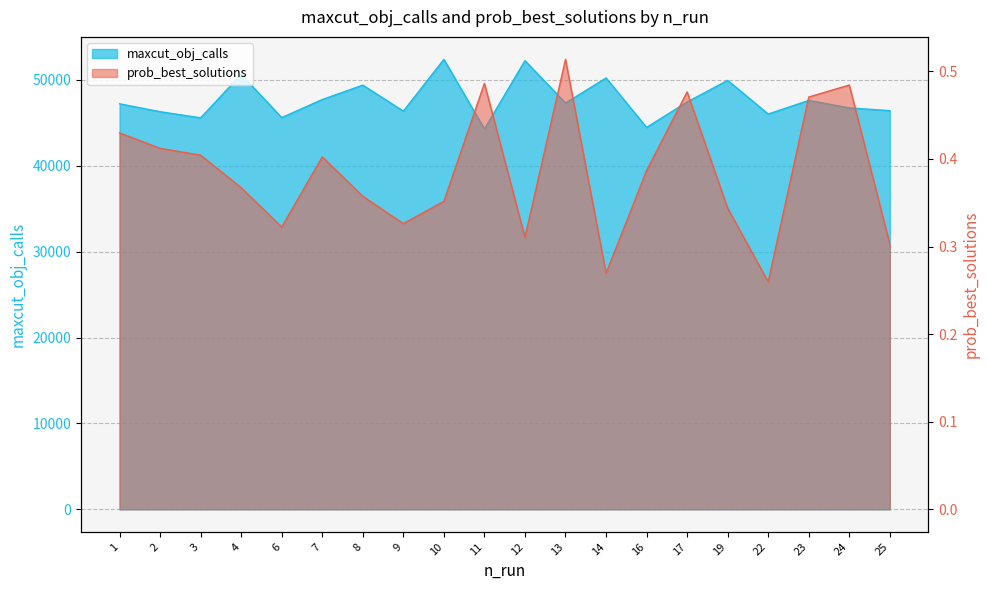

True or false: prob_best_solutions has more than 2 points higher than both neighbors.

True